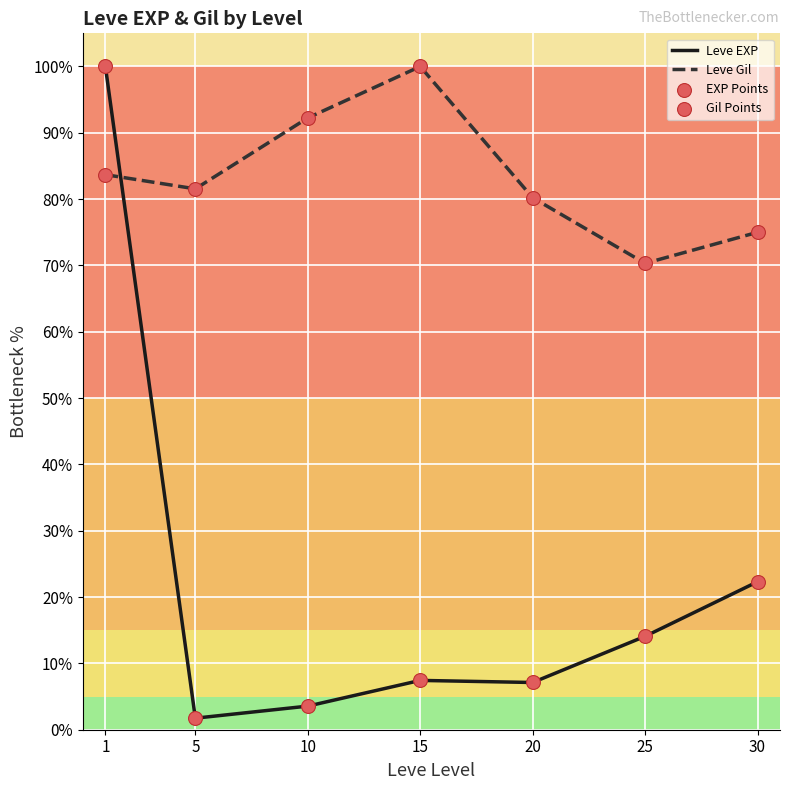

What is the total value across all series at 25?

84.4